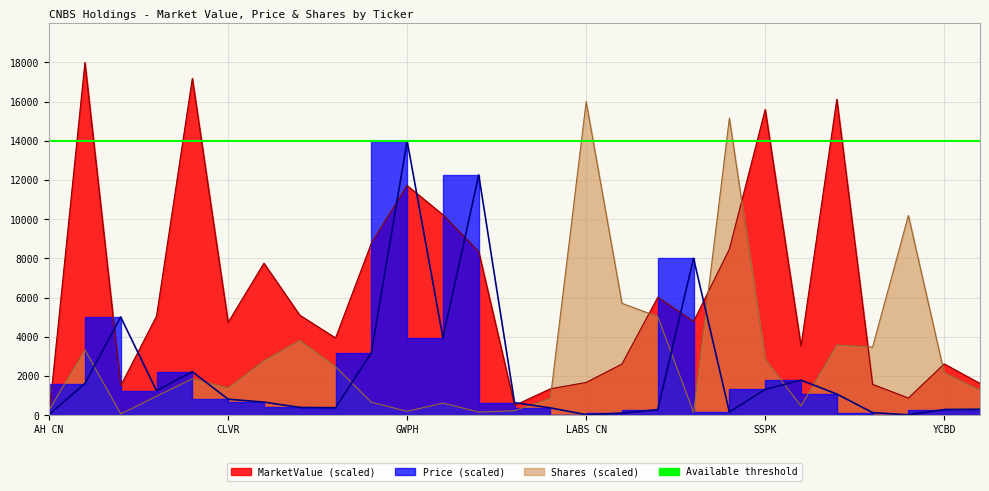

What is the minimum value for MarketValue?

39.8